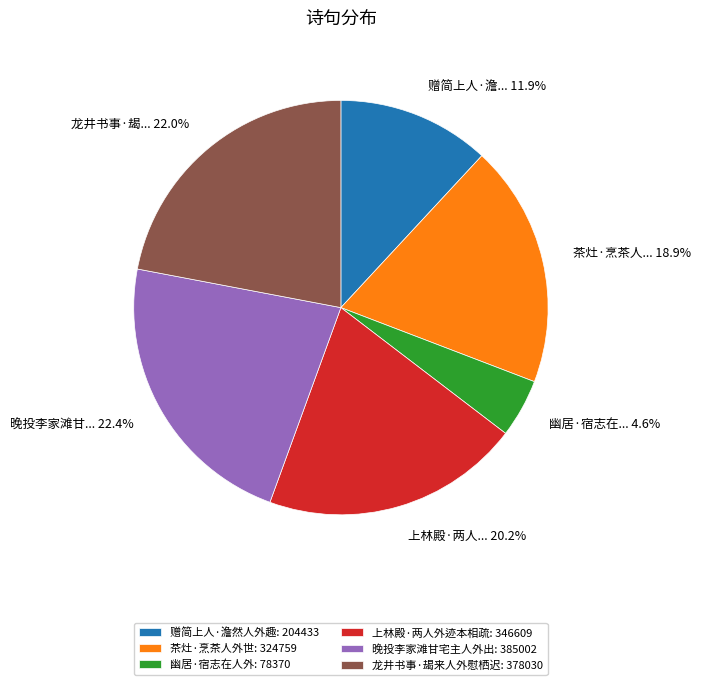

Is 龙井书事·朅来人外慰栖迟 the majority of the pie?

No